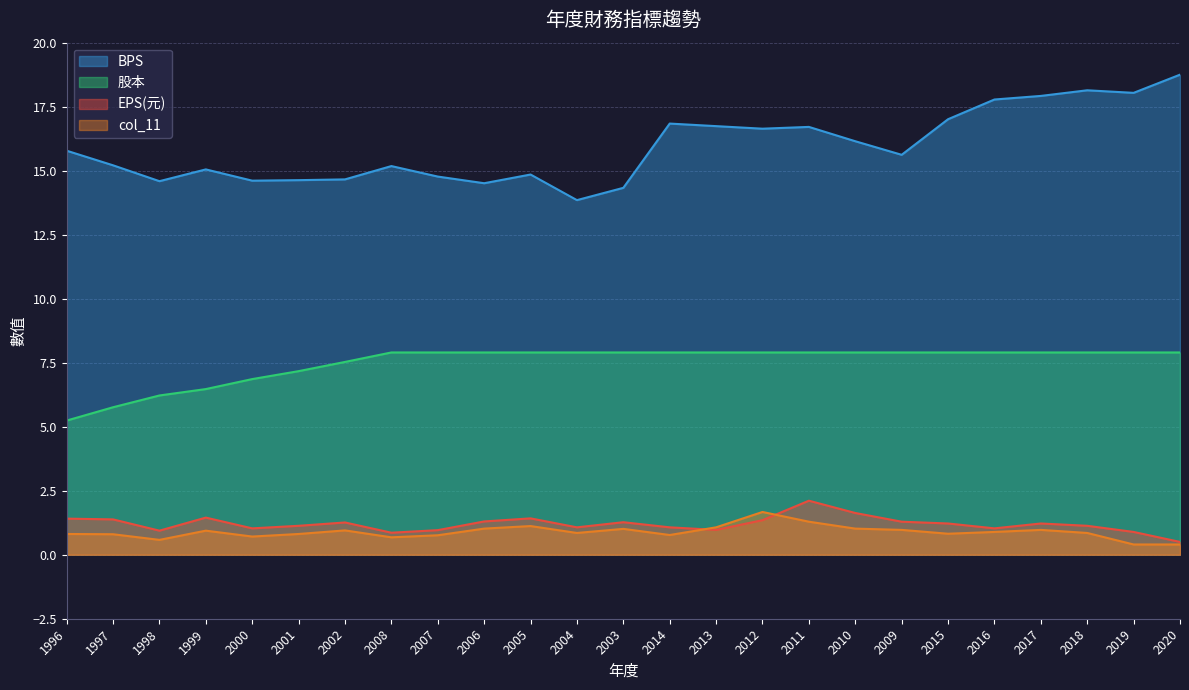

List the series in order of their peak value, highest first.

BPS, 股本, EPS(元), col_11